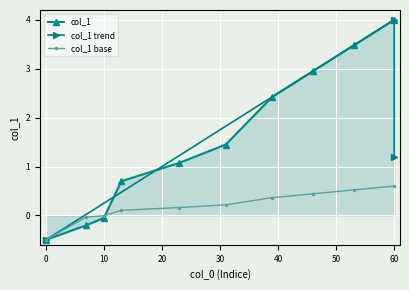

True or false: the data shows 3.0 at 46.

True